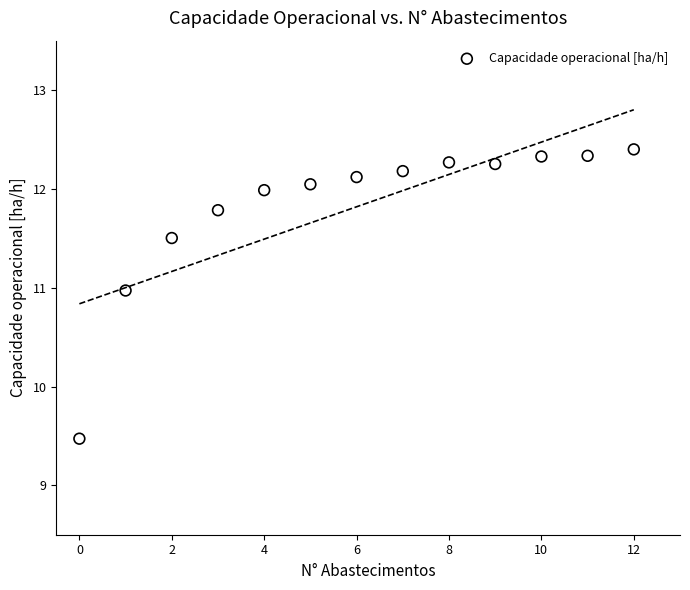

What is the range of Y values (max minus min)?

2.9